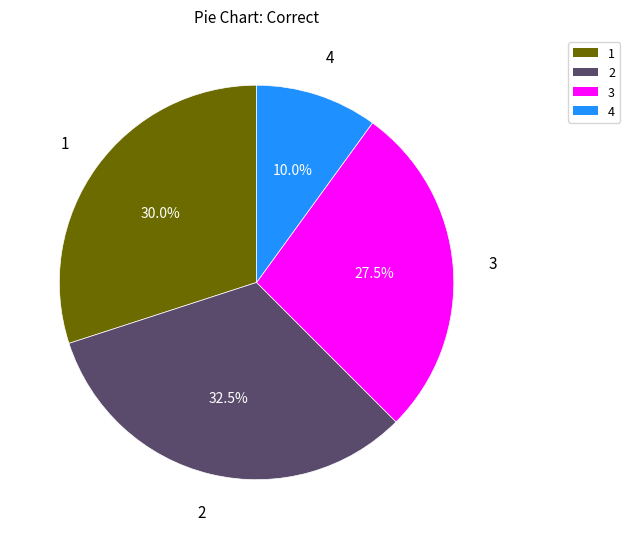

Does 4 account for over 50% of the chart?

No